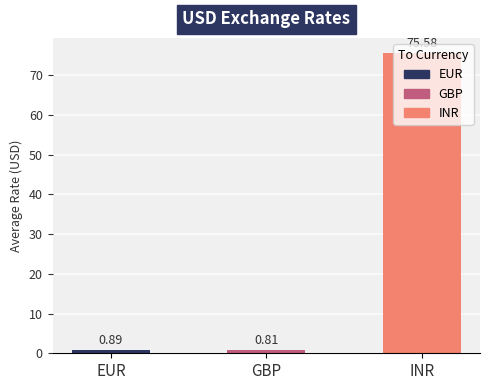

Which label corresponds to the smallest value in the chart?

GBP